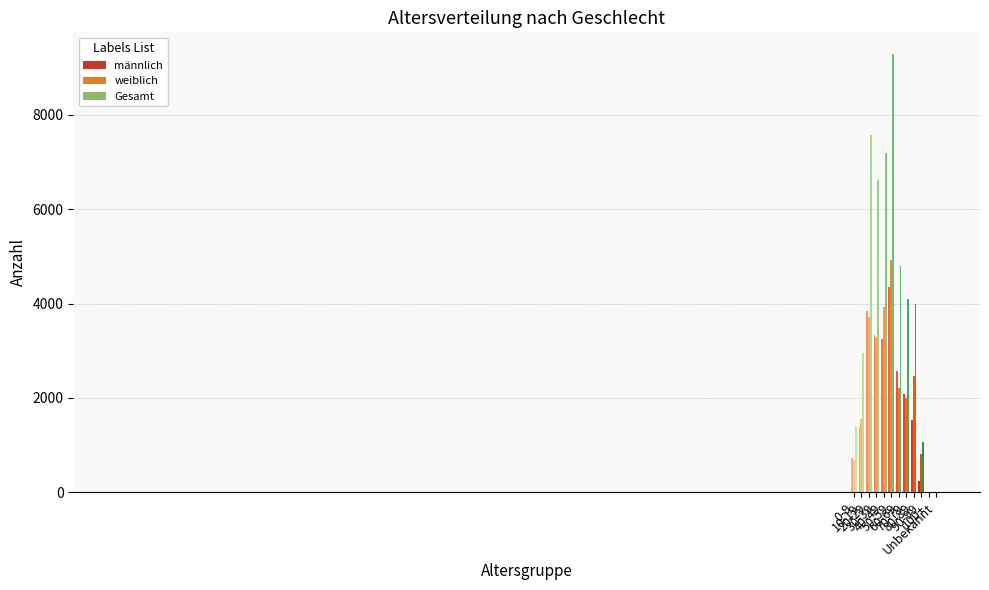

Rank the series at 60-69 from lowest to highest value.

weiblich, männlich, Gesamt